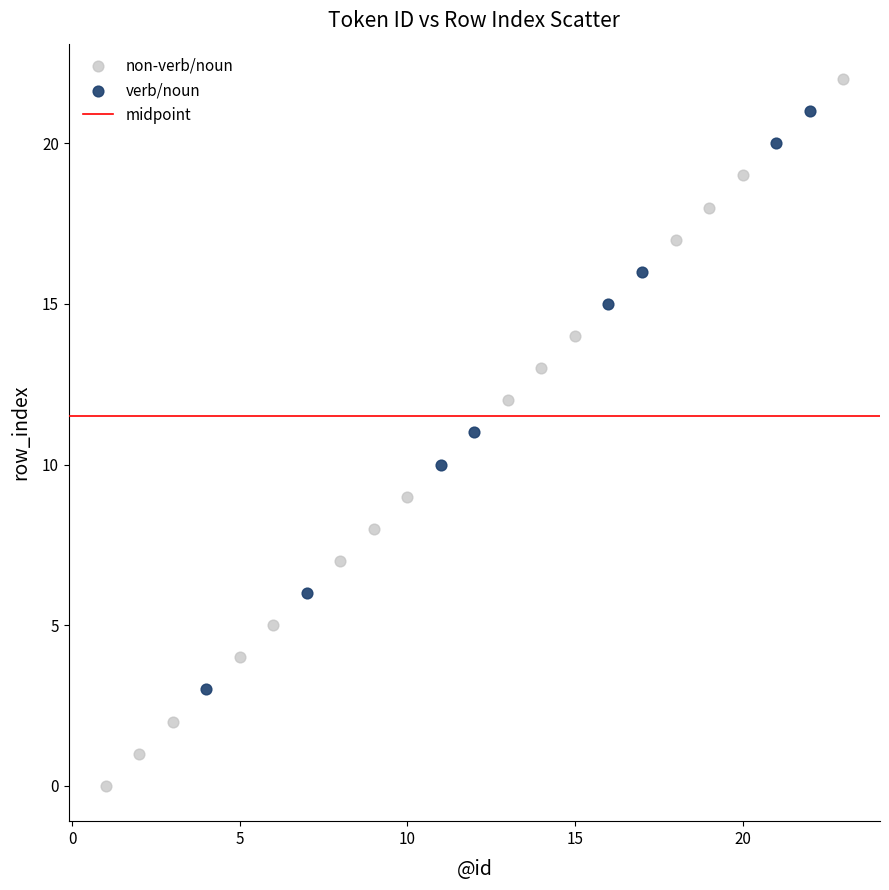

Which series contains the highest Y value?

non-verb/noun